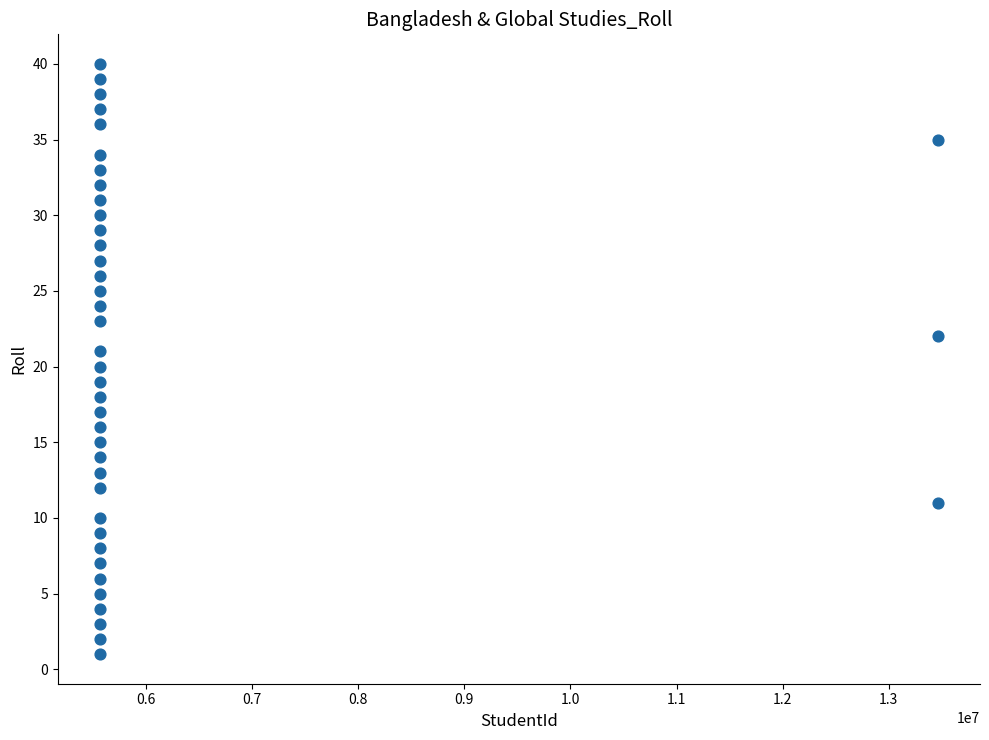

What is the range of X values (max minus min)?

7897554